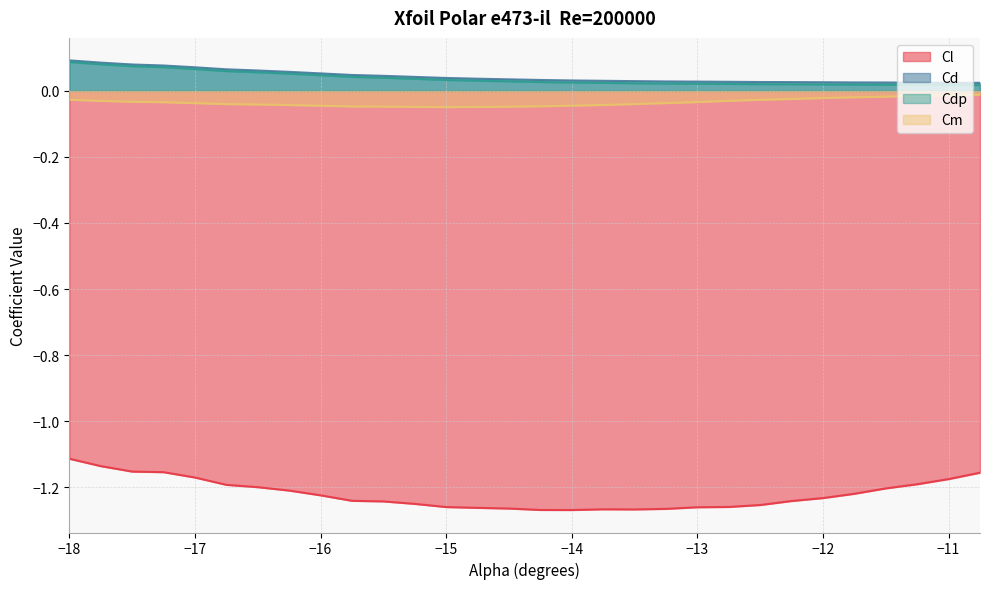

What is the difference between the second highest and second lowest values in the Cd series?

0.1